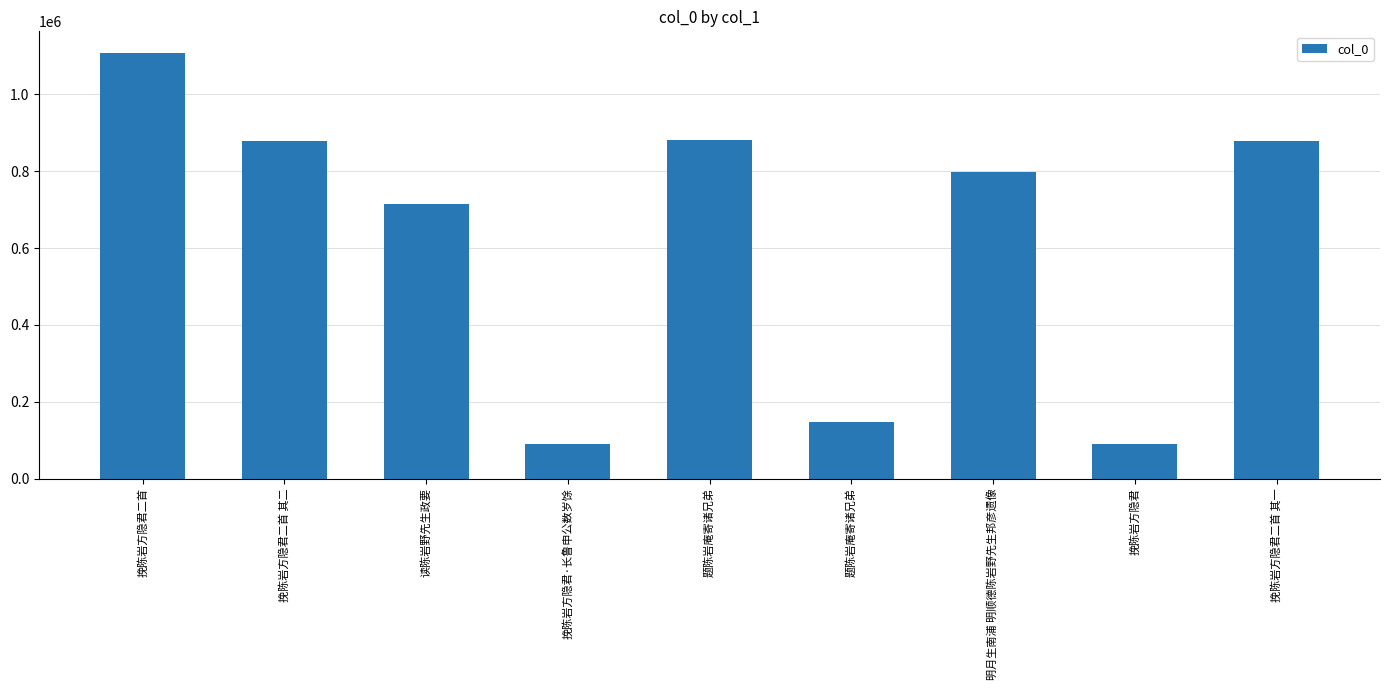

How many values are below 798716?

4